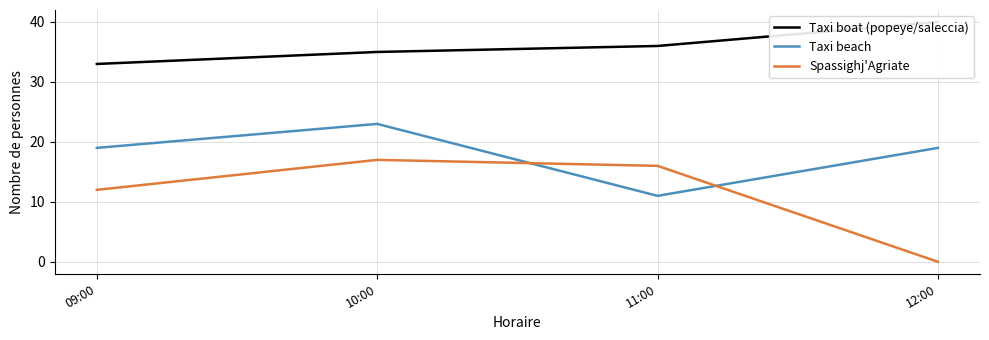

Reading left to right, list all the values displayed in this chart.

Taxi boat (popeye/saleccia): 33	35	36	40
Taxi beach: 19	23	11	19
Spassighj'Agriate: 12	17	16	0